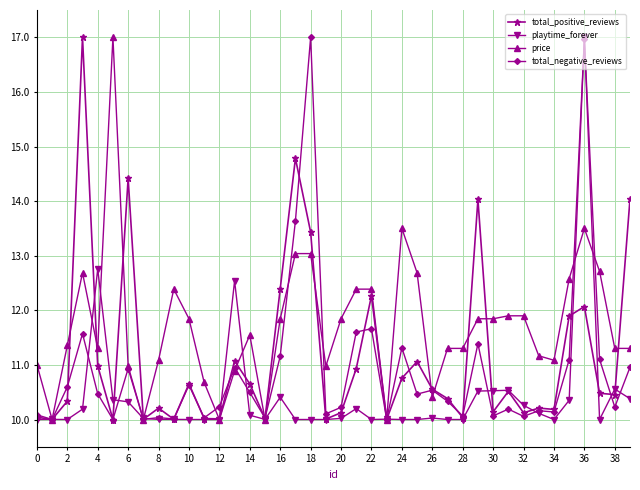

True or false: price has more than 1 points higher than both neighbors.

True